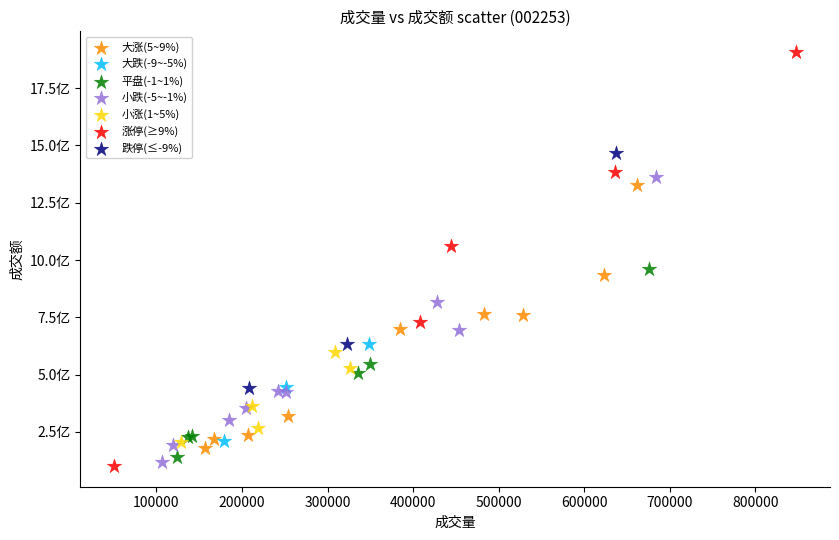

Which series has the largest Y range (max minus min)?

涨停(≥9%)